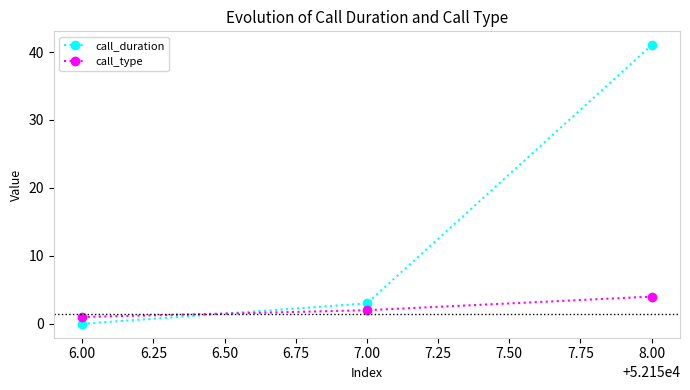

The call_type series shows 2 at 7.00. True or false?

True